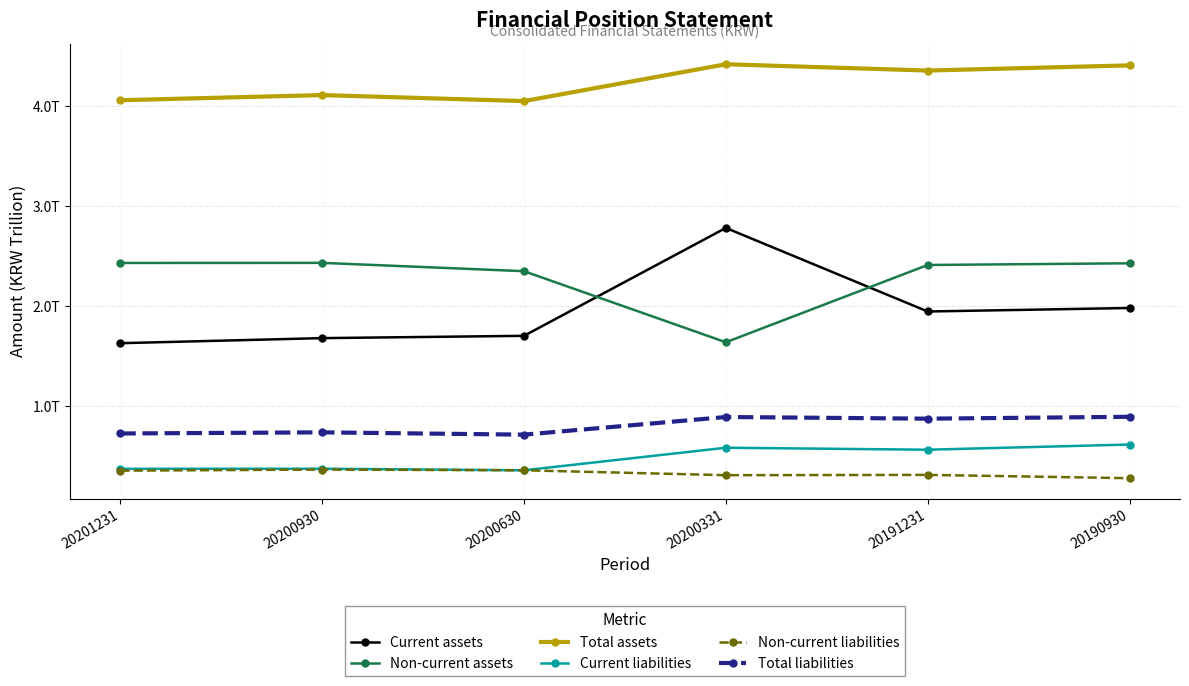

At which category is the sum across all series the highest?

20200331